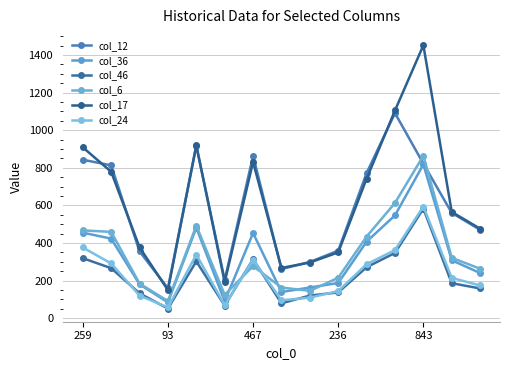

At how many categories does at least one series exceed 388?

9